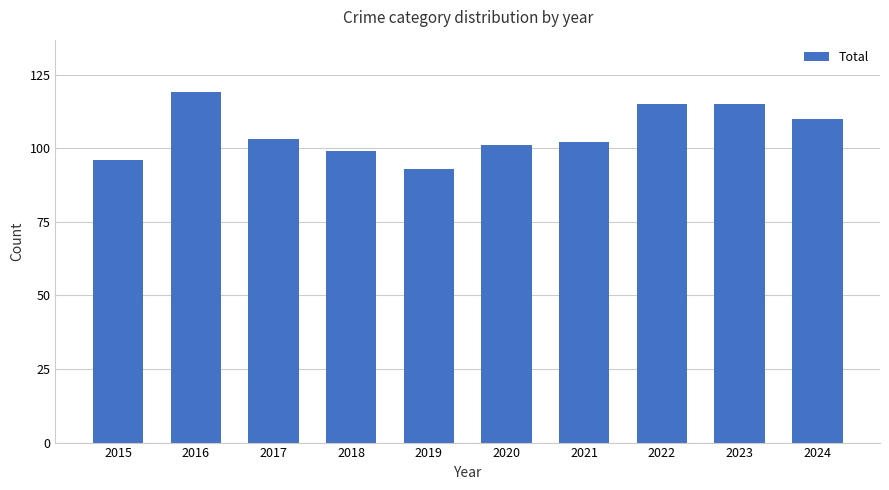

Is it true that the value at 2015 is 96?

True